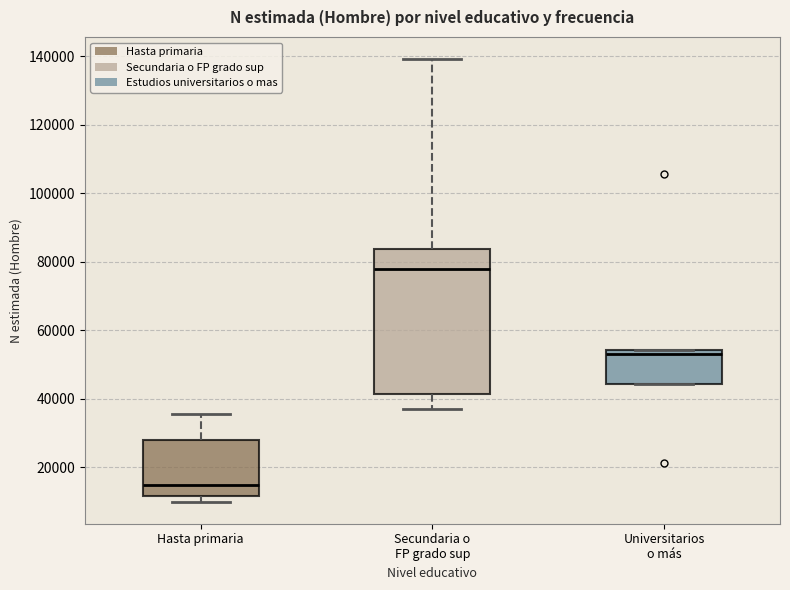

Reading left to right, transcribe this box plot: for each box, give where its median line is, the range the box spans, and where its two whiskers end, as read against the y-axis. The values are not printed on the chart, so give them approximately, as read against the axis.

Hasta primaria: median 14000, box 12000 to 28000, whiskers 10000 to 36000
Secundaria o FP grado sup: median 78000, box 42000 to 84000, whiskers 36000 to 140000
Universitarios o más: median 52000, box 44000 to 54000, whiskers 44000 to 54000